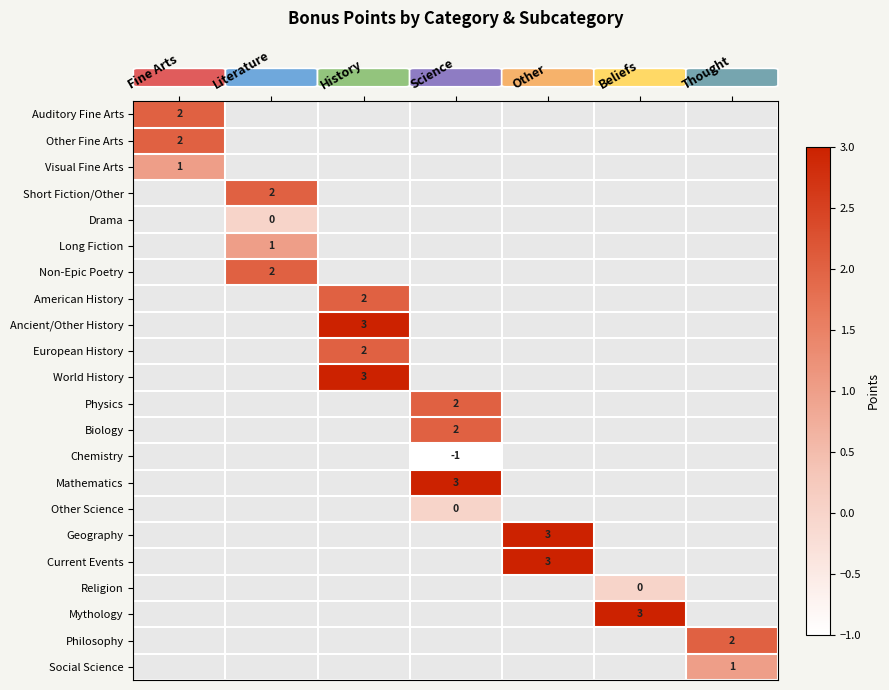

Which label corresponds to the smallest value in the chart?

Science